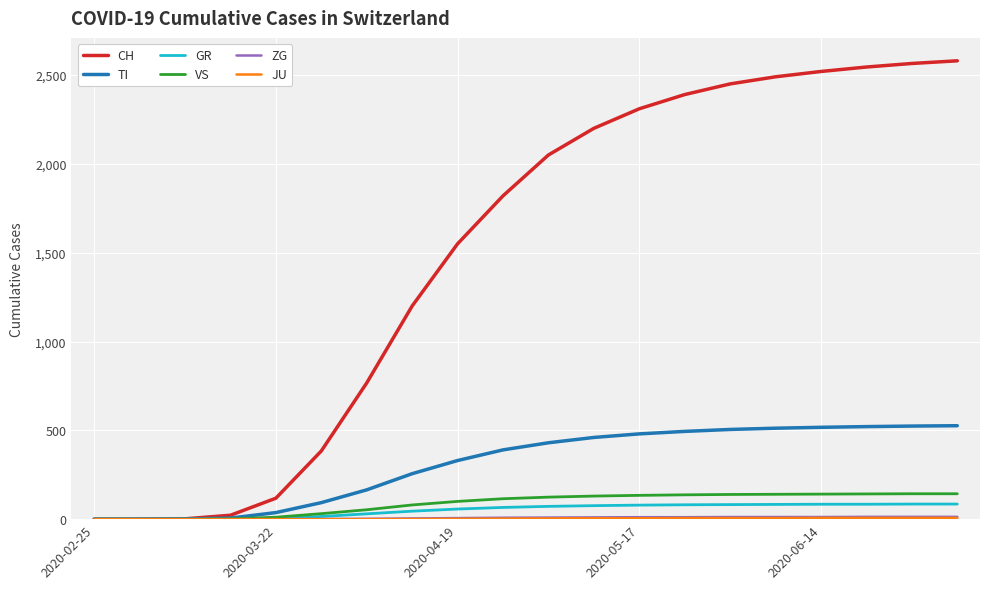

What is the greatest value displayed?

2580